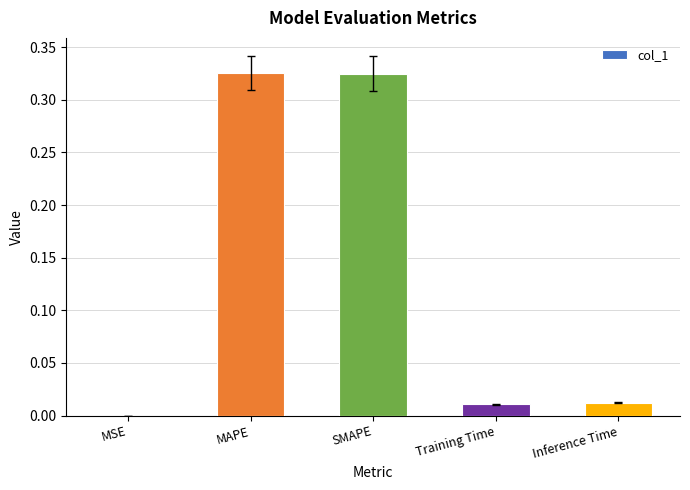

Does the chart contain stacked bars?

No